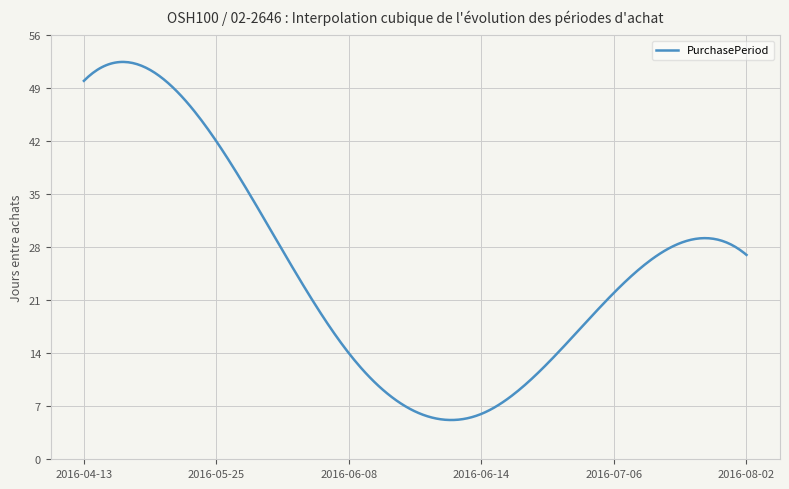

What is the minimum value shown in the chart?

5.2